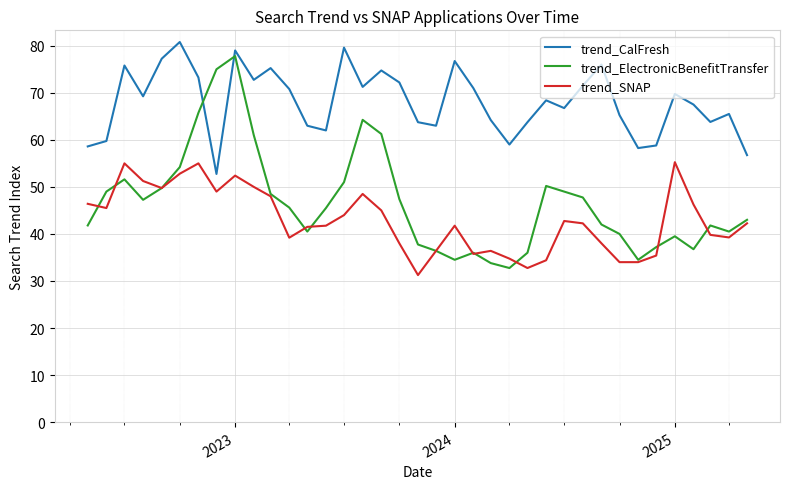

What is the minimum value for trend_ElectronicBenefitTransfer?

32.8